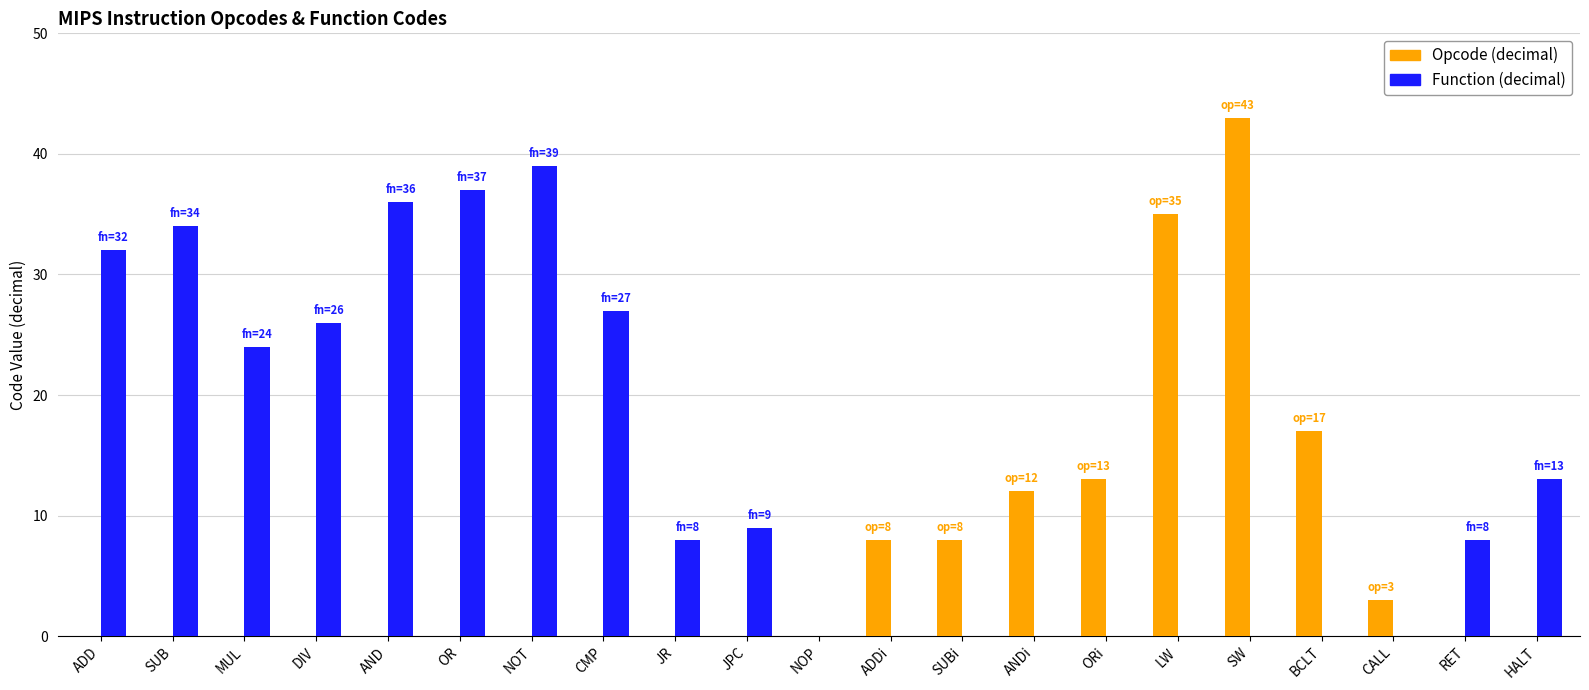

What is the sum of all Opcode (decimal) values?

139